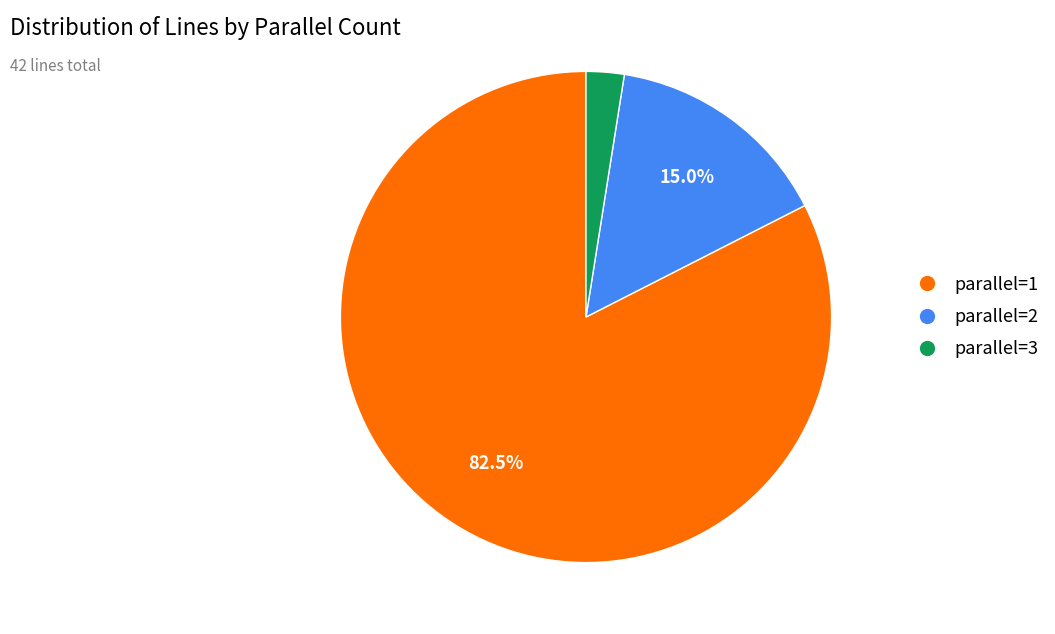

What portion of the pie excludes parallel=1?

17.5%